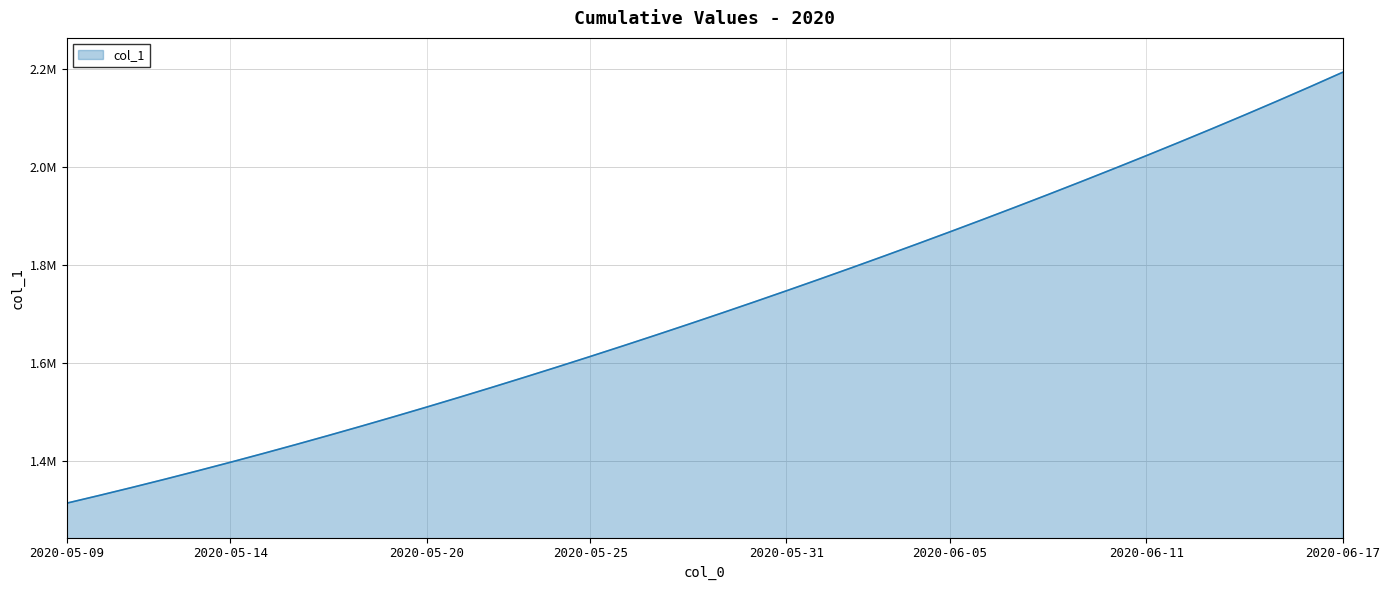

True or false: there are more than 2 points higher than both neighbors.

False